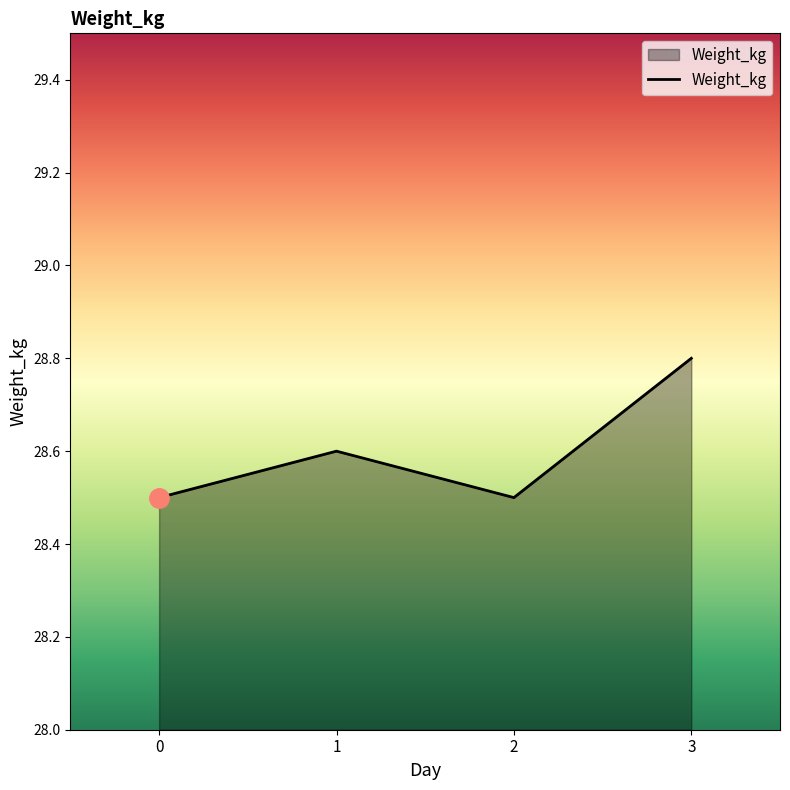

How many lines are shown in the chart?

1